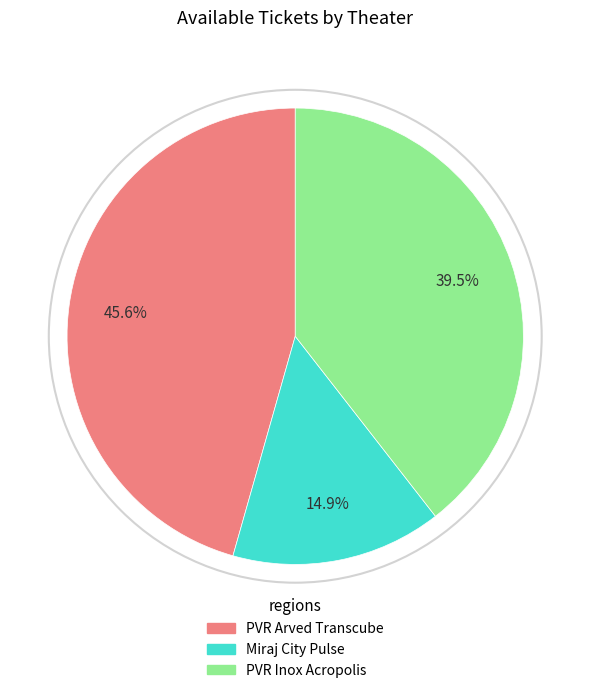

Is there any slice that represents more than half of the pie?

No